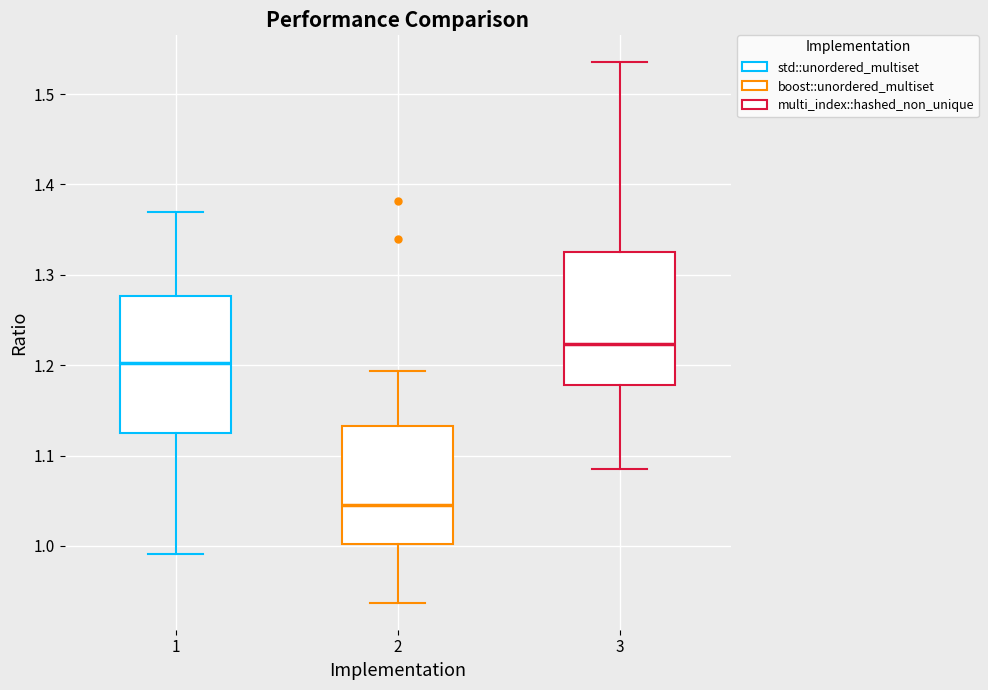

Reading left to right, read every box against the y-axis: the position of its median line, the range the box covers, and the ends of its whiskers. The values are not printed on the chart, so give them approximately, as read against the axis.

1: median 1.20, box 1.12 to 1.28, whiskers 0.99 to 1.37
2: median 1.05, box 1.00 to 1.13, whiskers 0.94 to 1.19
3: median 1.22, box 1.18 to 1.33, whiskers 1.09 to 1.54